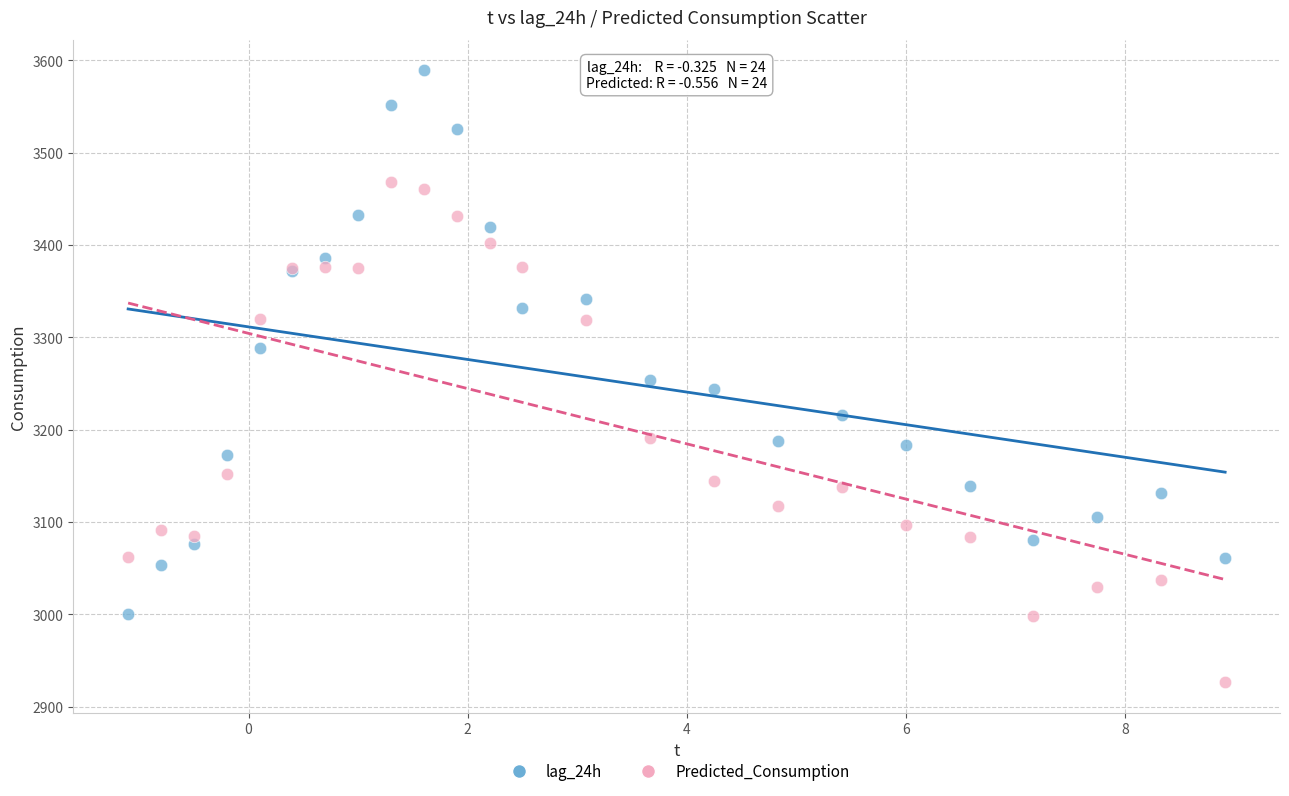

Which series contains the highest Y value?

lag_24h